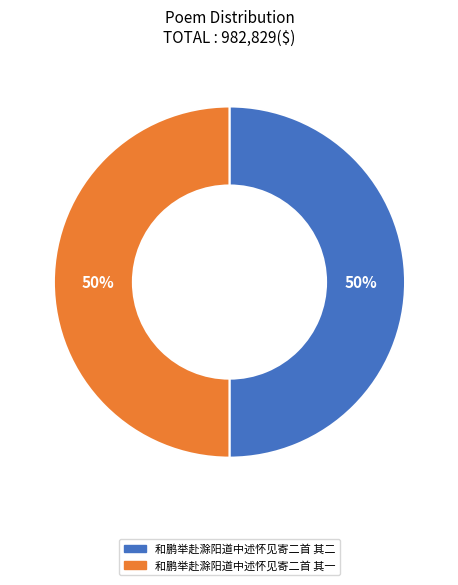

Approximately how many times larger is the value at 和鹏举赴滁阳道中述怀见寄二首 其一 compared to 和鹏举赴滁阳道中述怀见寄二首 其二?

1.0